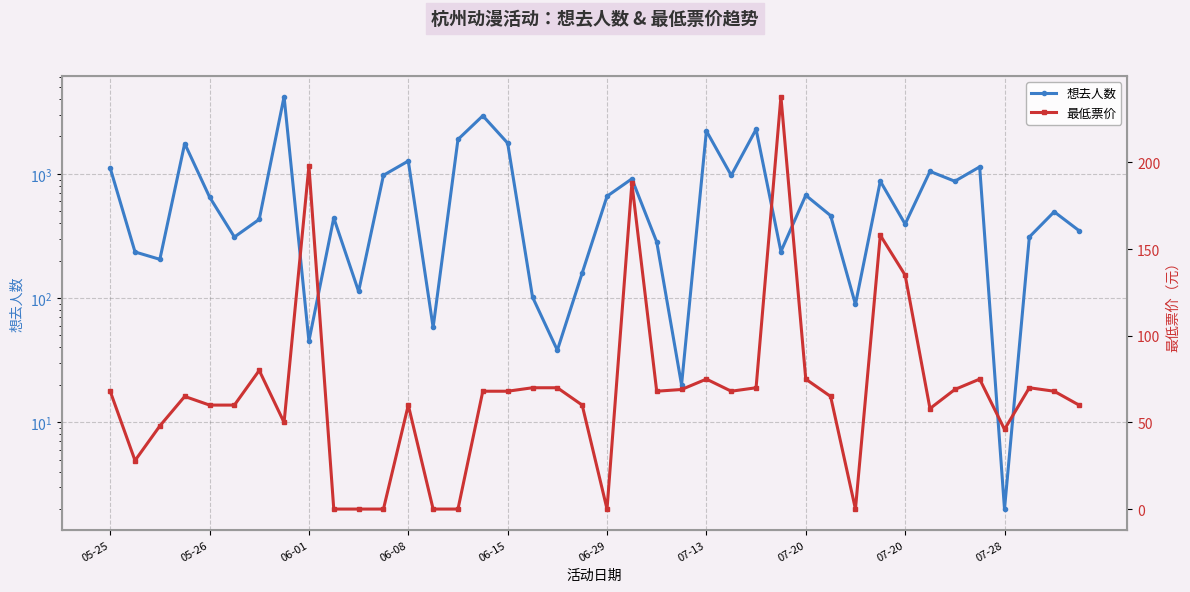

List the labels in order of 想去人数 value, smallest first.

36, 23, 18, 07-20, 13, 30, 17, 10, 19, 06-01, 05-26, 27, 22, 06-29, 37, 39, 32, 07-13, 07-28, 29, 38, 06-15, 20, 28, 34, 31, 21, 25, 11, 33, 05-25, 35, 12, 06-08, 16, 14, 24, 26, 15, 07-20